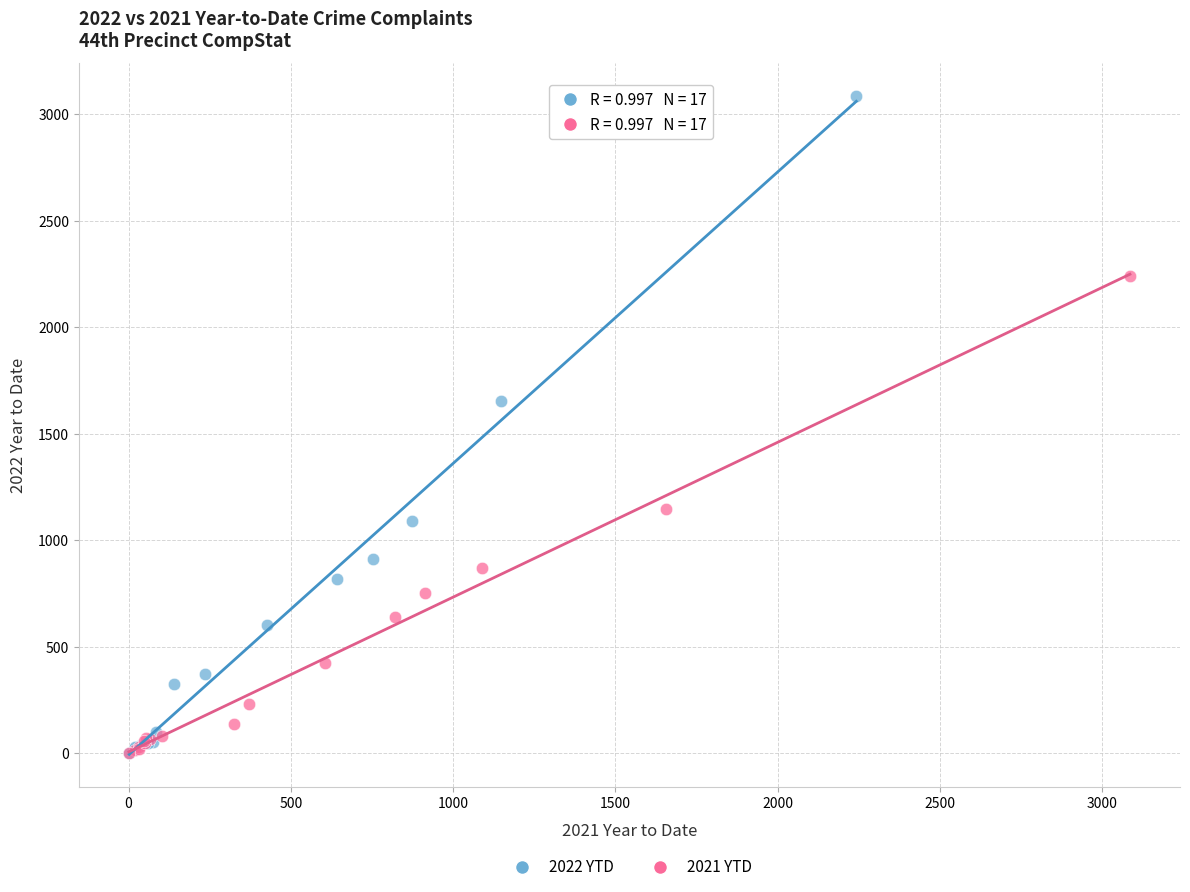

What are all the series names shown in the legend?

2022 YTD, 2021 YTD